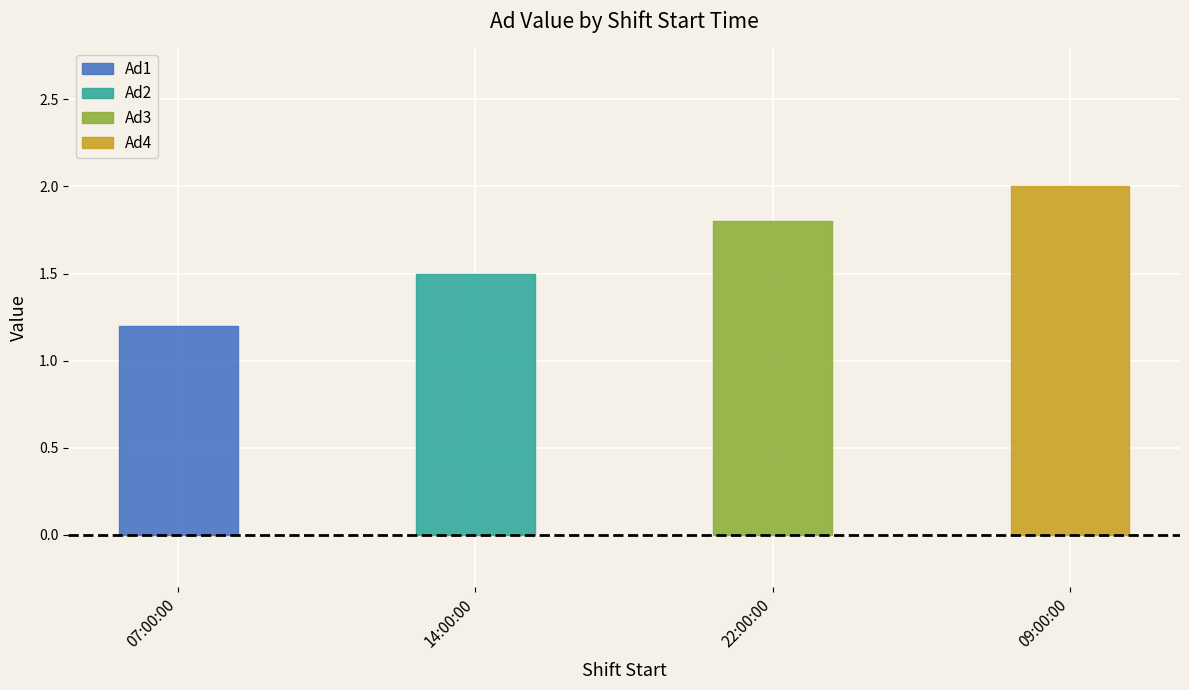

What is the change in value from 22:00:00 to 09:00:00?

+0.2